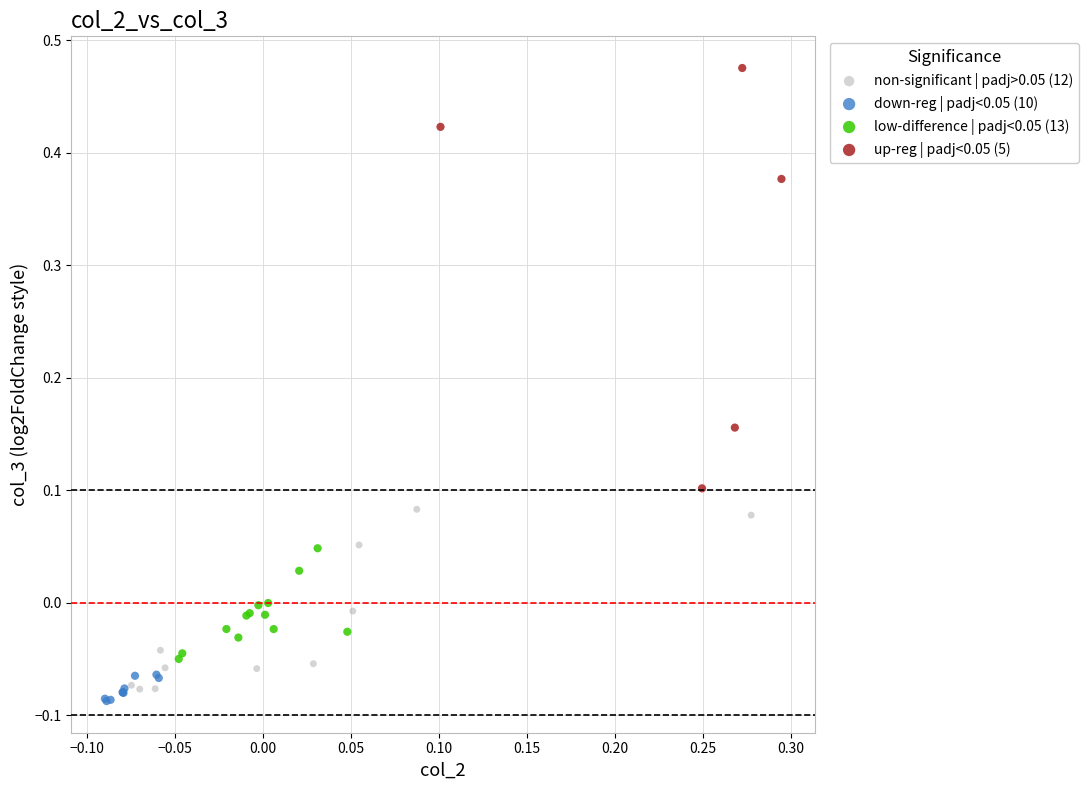

What are all the series names shown in the legend?

non-significant | padj>0.05 (12), down-reg | padj<0.05 (10), low-difference | padj<0.05 (13), up-reg | padj<0.05 (5)